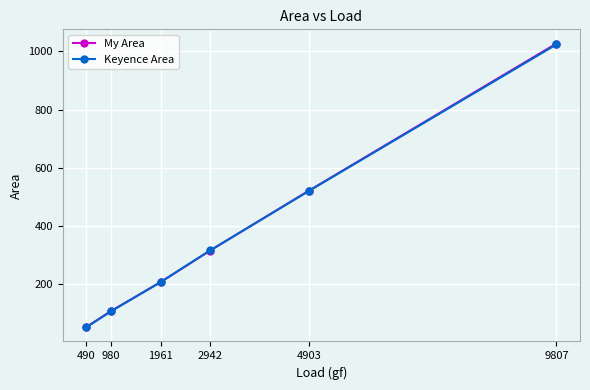

Read the Keyence Area value at 490.

52.3